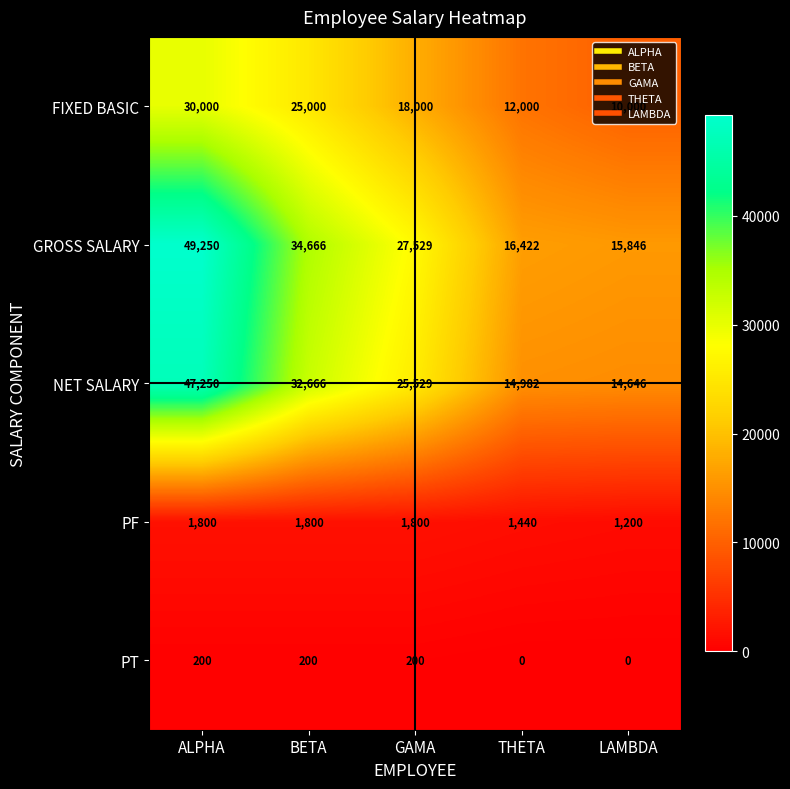

What is the spread (max minus min) of values at BETA?

34466